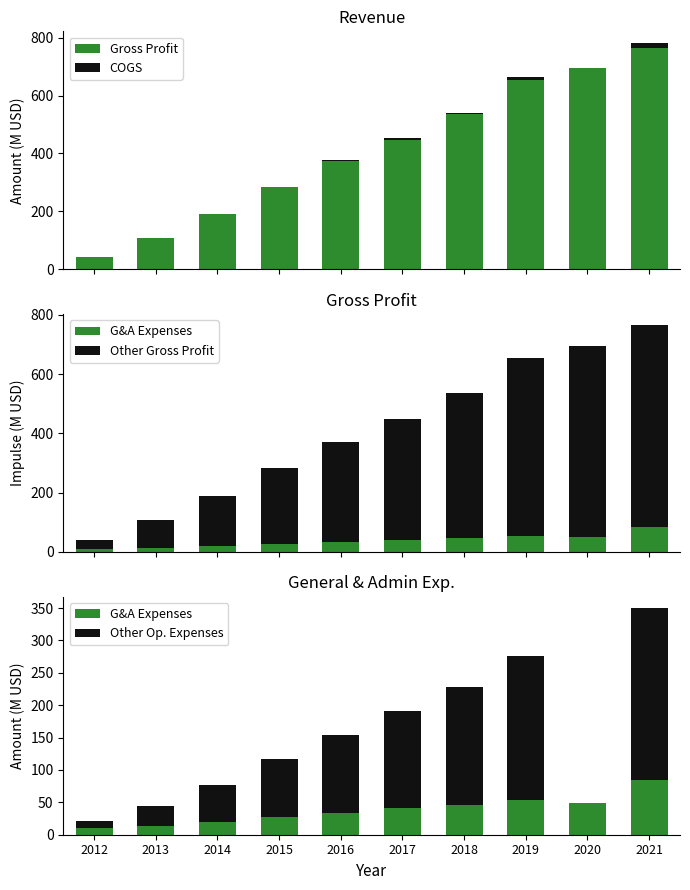

Reading left to right, extract all data points from this chart.

Gross Profit: 40.6	108.8	190.0	283.2	372.3	448.1	536.5	654.9	694.3	764.4
COGS: 0.0	0.1	0.5	1.5	4.1	4.8	4.2	10.8	0.0	18.2
G&A Expenses: 10.4	14.1	19.5	28.0	34.0	41.0	45.7	54.3	49.7	84.1
Other Gross Profit: 30.2	94.6	170.5	255.3	338.3	407.1	490.8	600.6	644.6	680.3
Other Op. Expenses: 11.0	30.3	57.0	88.6	120.4	150.3	181.8	222.0	0.0	265.8